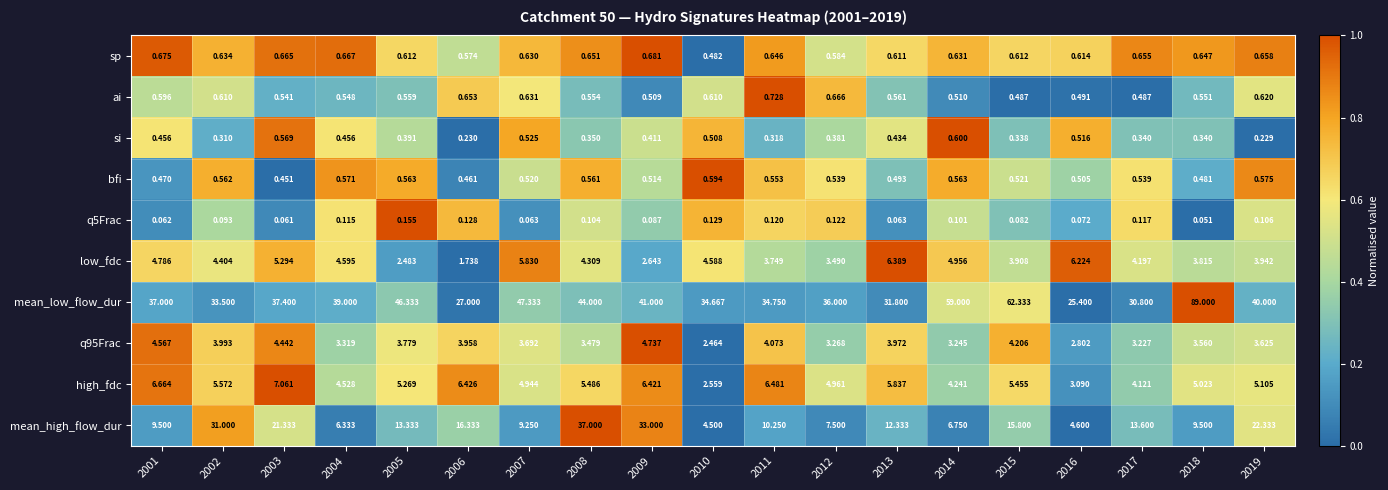

Between 2003 and 2011, which series saw the biggest shift?

mean_high_flow_dur